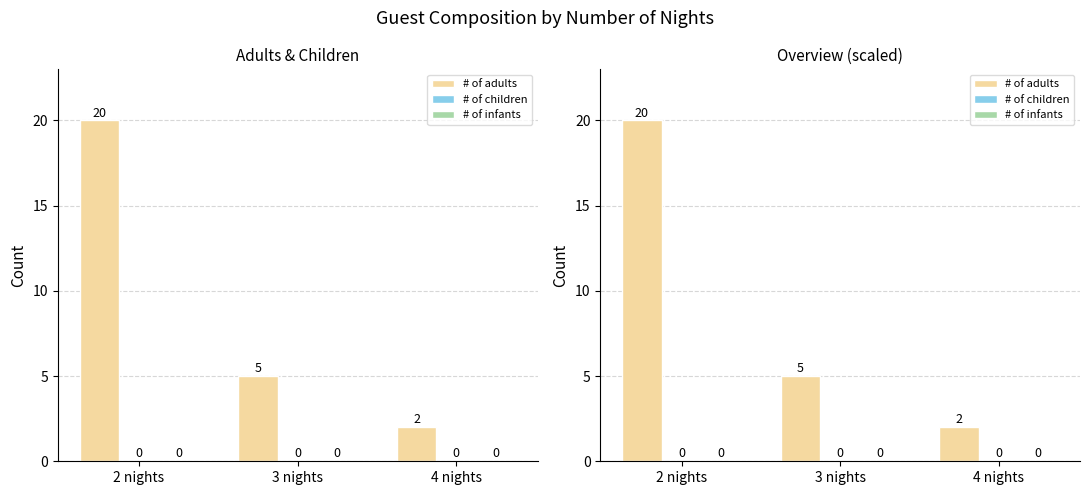

What is the total value across all series at 2 nights?

20